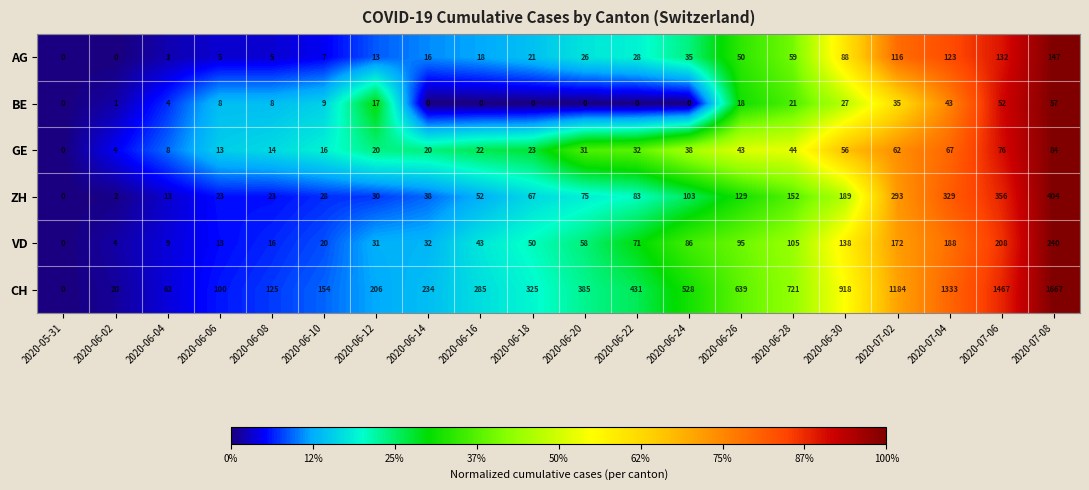

What is the greatest value displayed?

1667